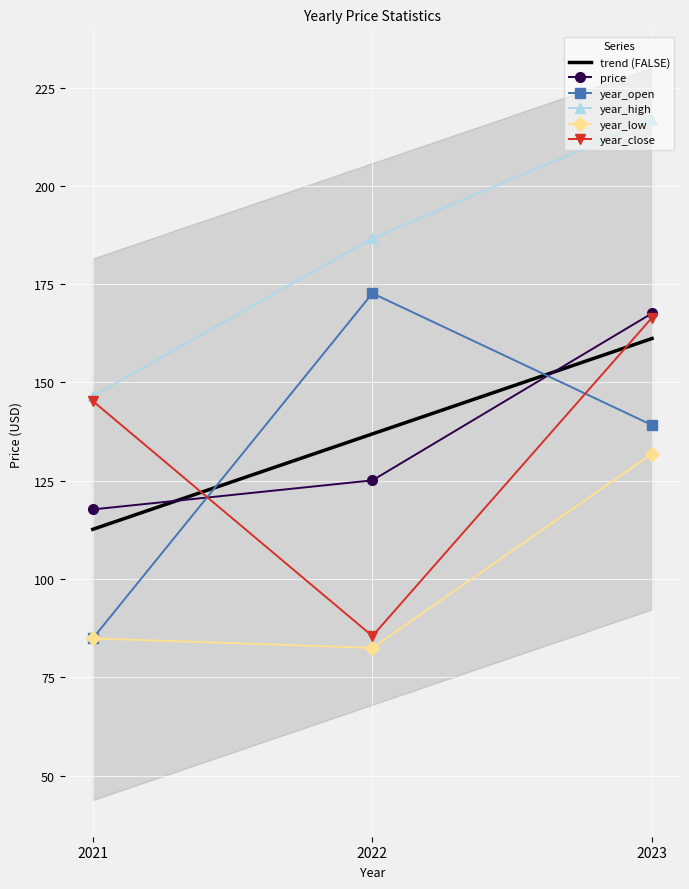

What is the average value of the price series?

136.8